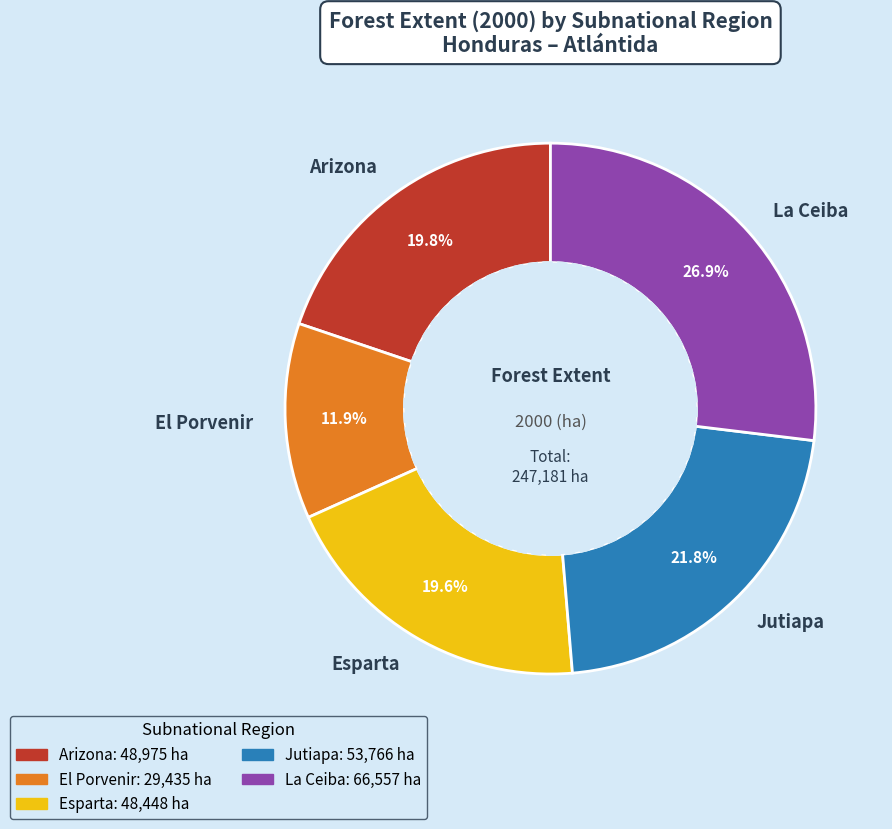

What is the largest slice in the pie chart?

La Ceiba